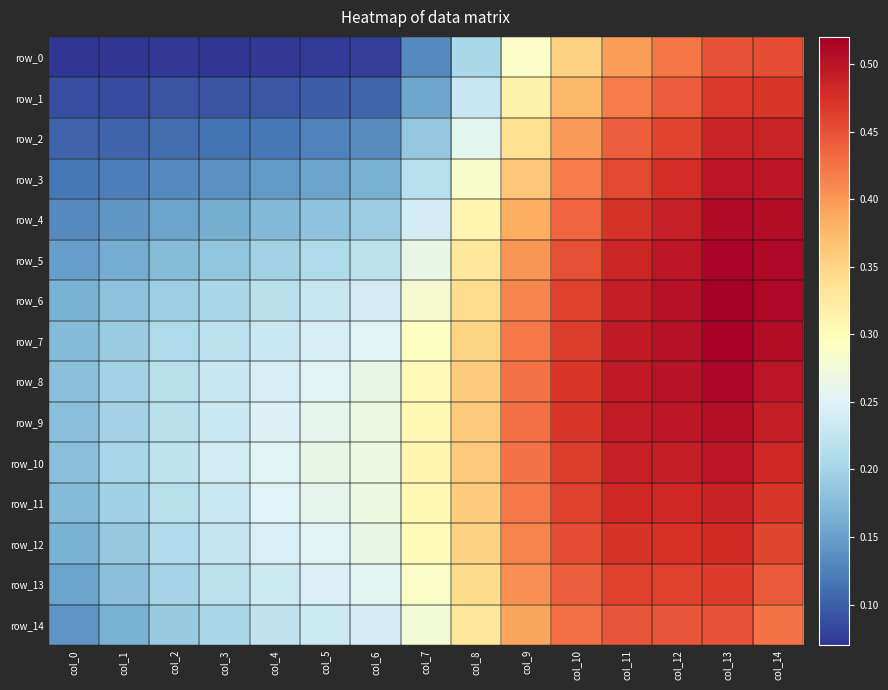

Count the number of categories in the chart.

15